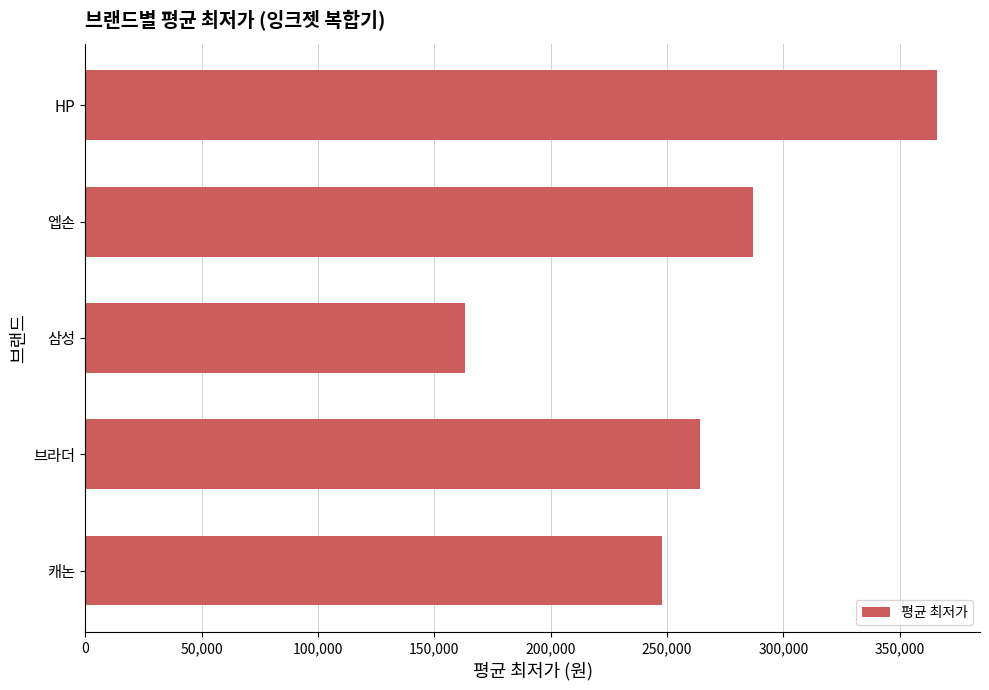

Which category has the highest value across all series?

HP